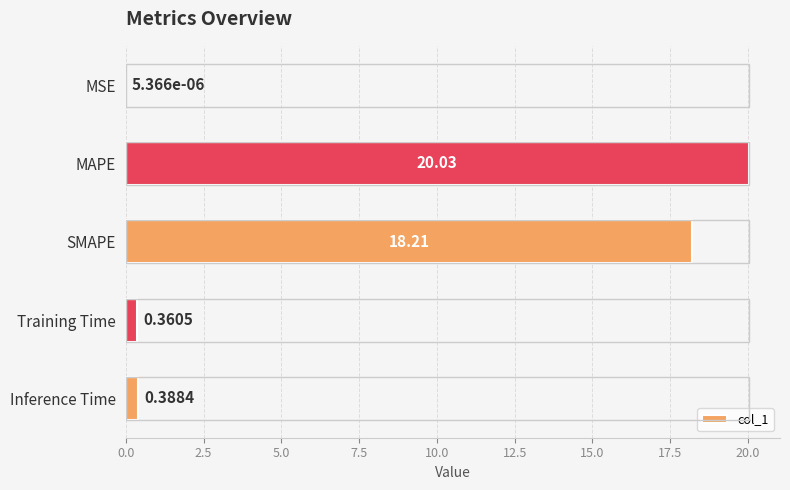

What is the sum of the values at MAPE and MSE?

20.0